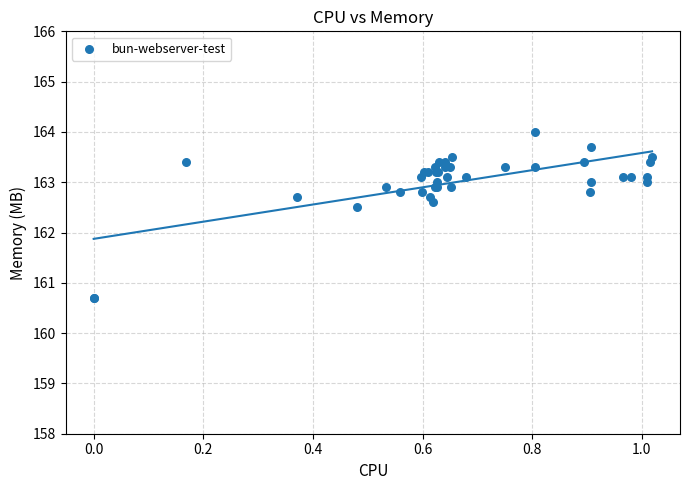

What Y value in the scatter plot is closest to 162?

162.5